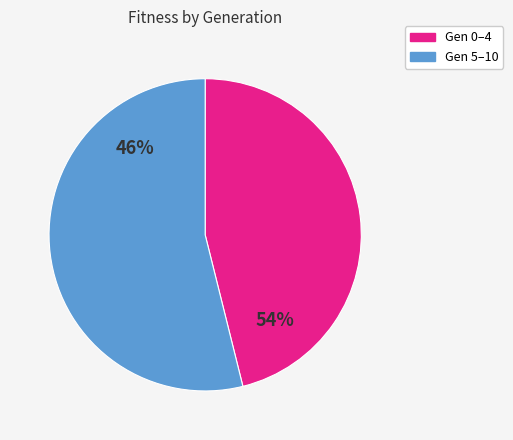

Is 5 the majority of the pie?

No